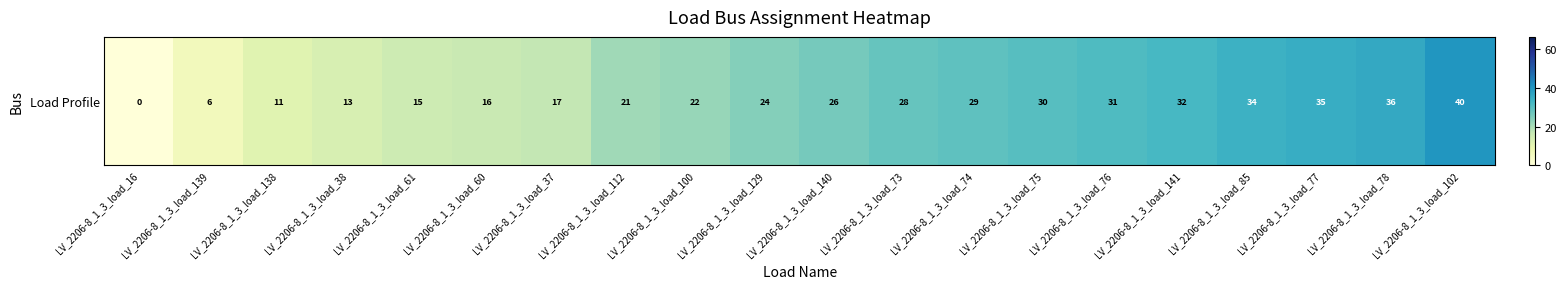

Is it true that the value at LV_2206-8_1_3_load_61 is 15?

True